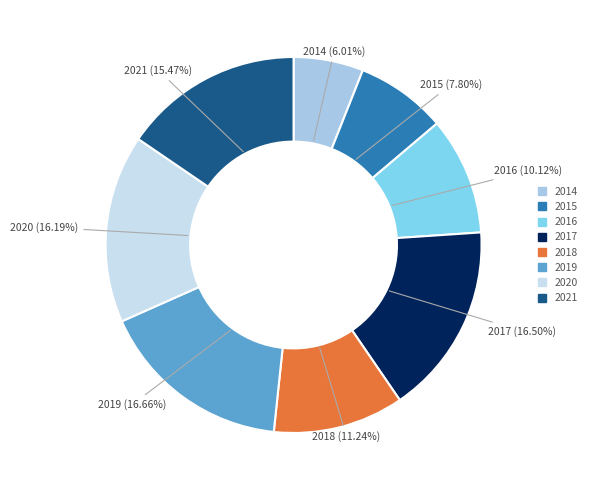

What percentage is NOT represented by 2016?

89.9%